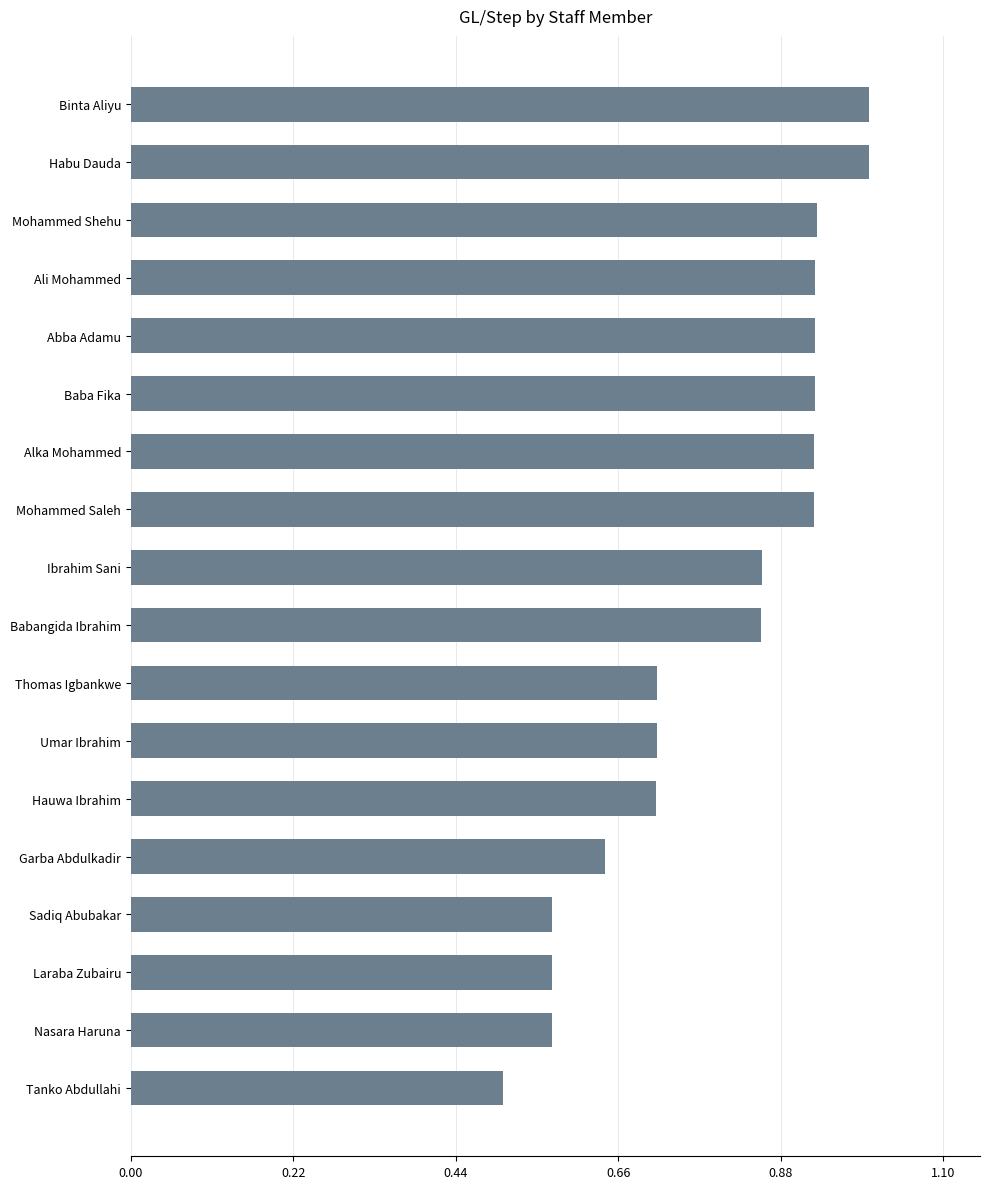

What is the average value?

0.8